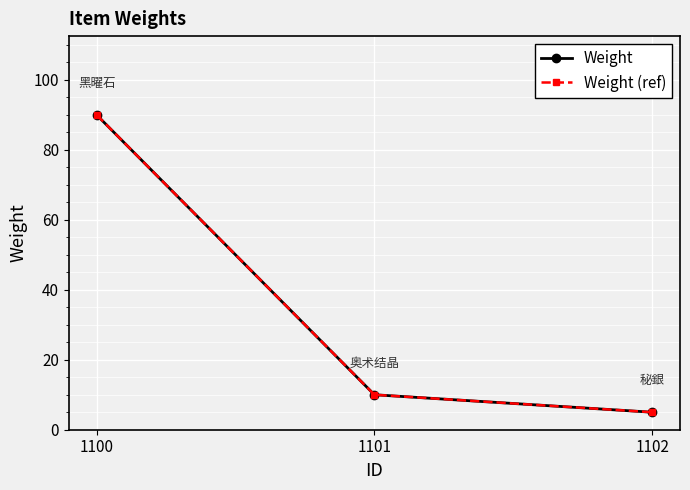

Rank the categories by Weight (ref) value from lowest to highest.

1102, 1101, 1100